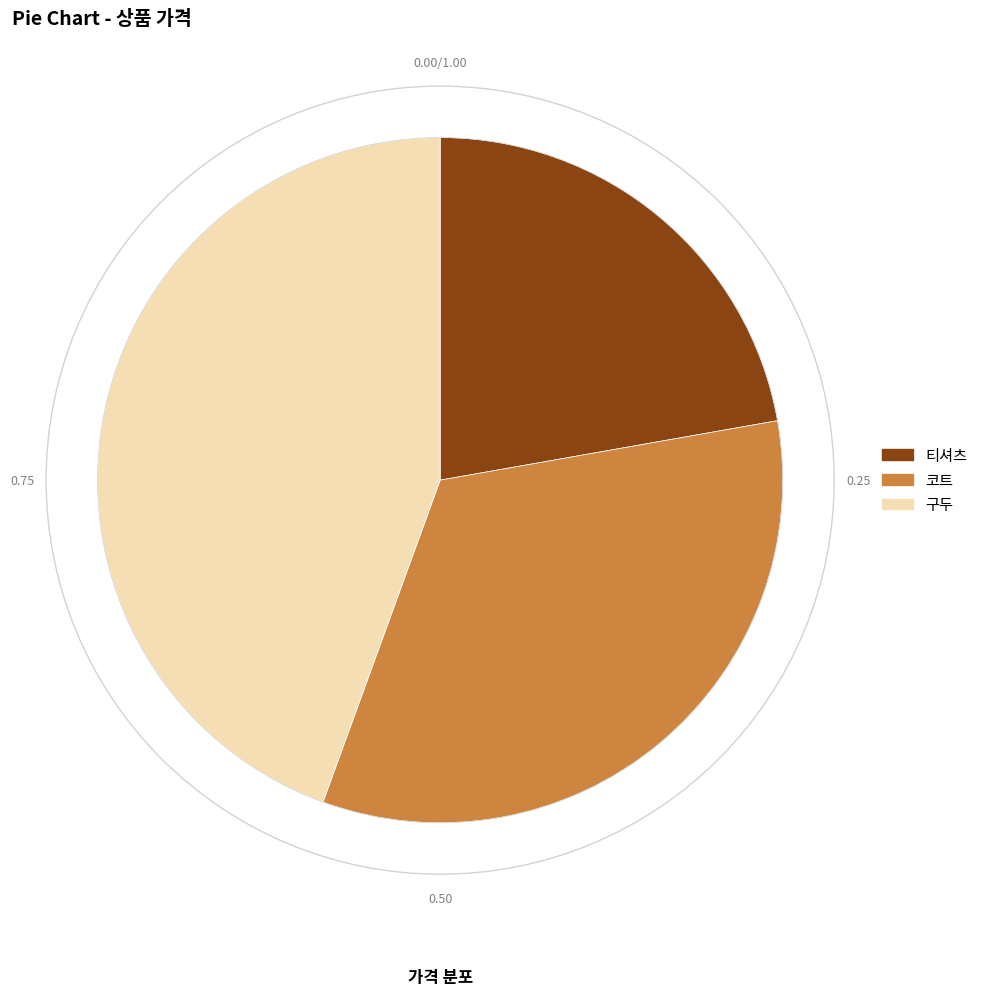

Rank the categories by value from lowest to highest.

티셔츠, 코트, 구두